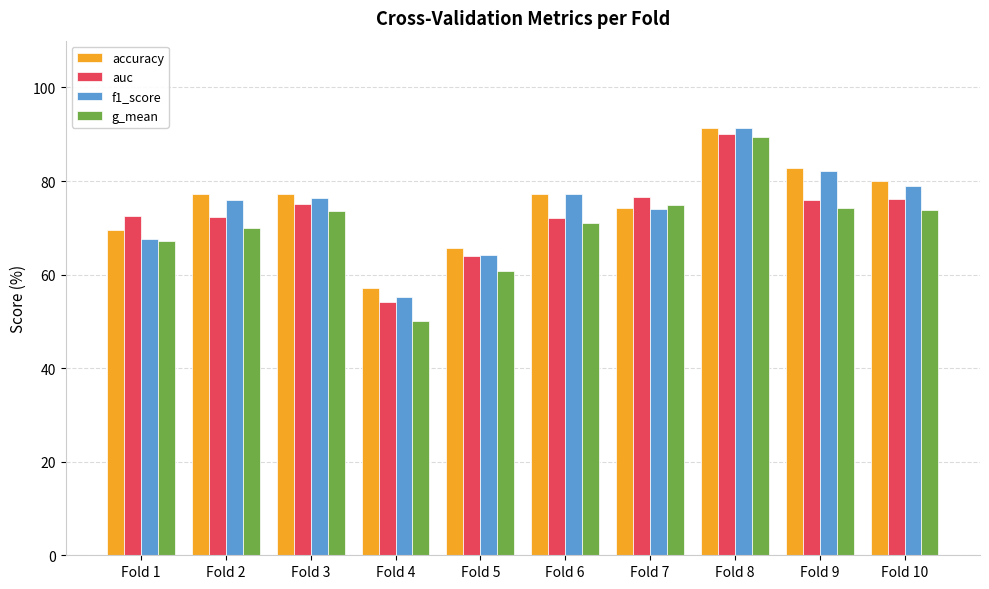

What is the greatest value displayed?

91.4